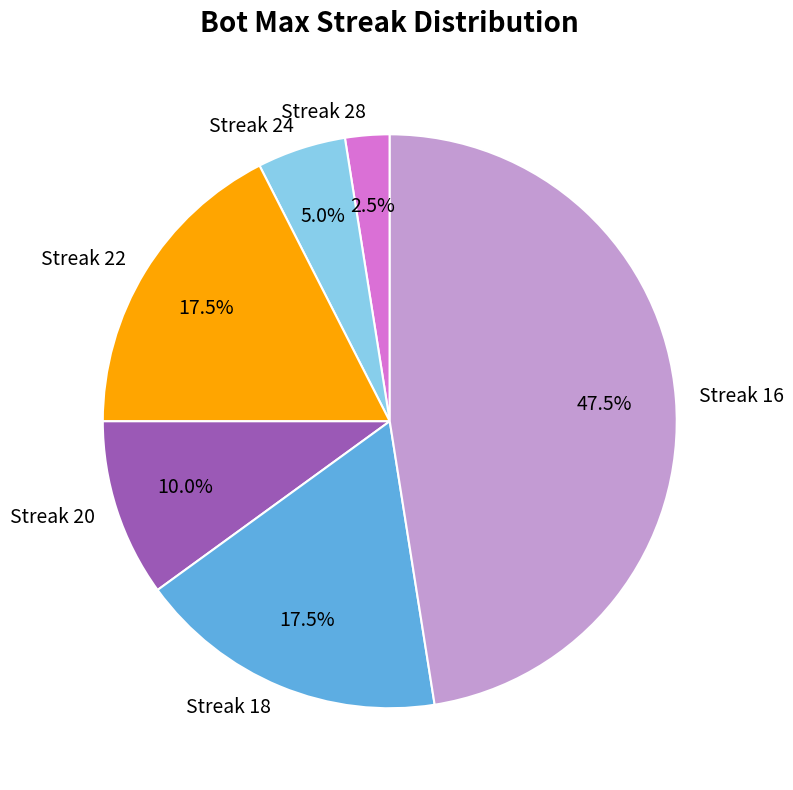

Does any single category account for the majority?

No